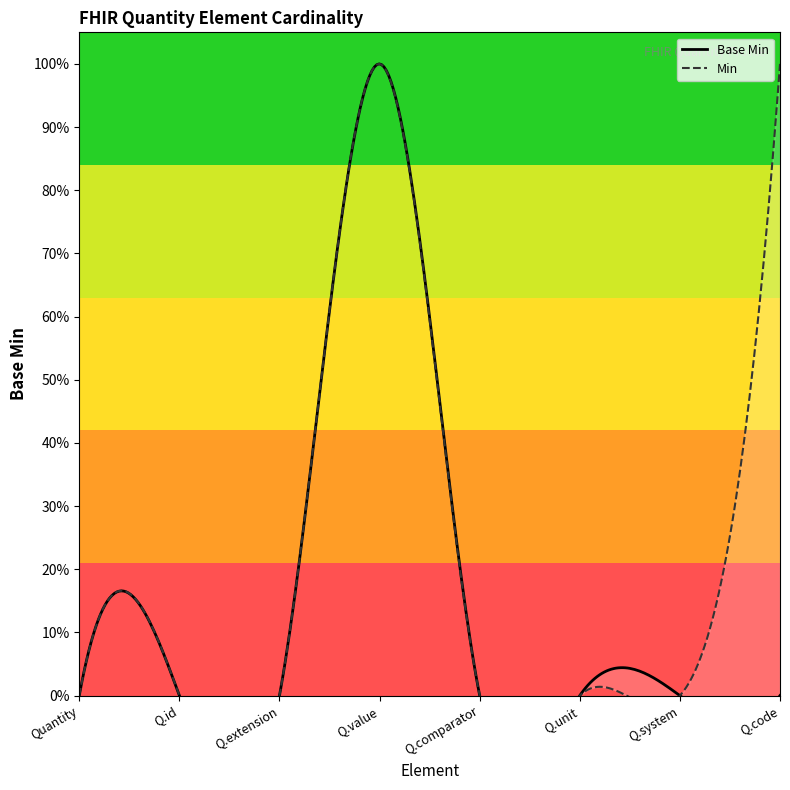

Which has a higher value, Quantity.extension or Quantity.value?

Quantity.value